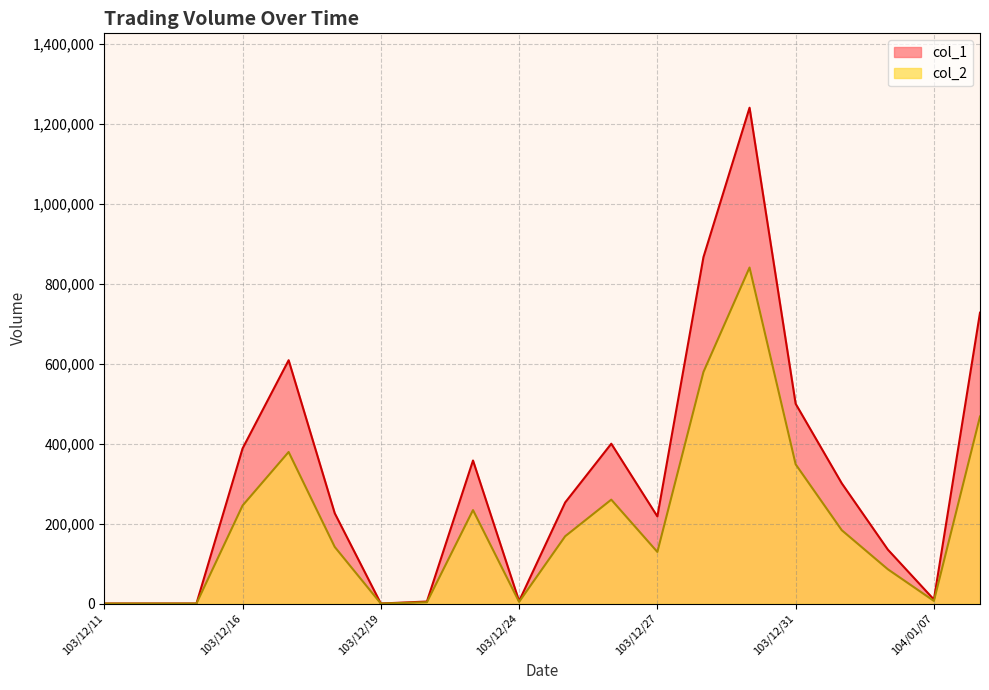

What is the average value of the col_2 series?

203901